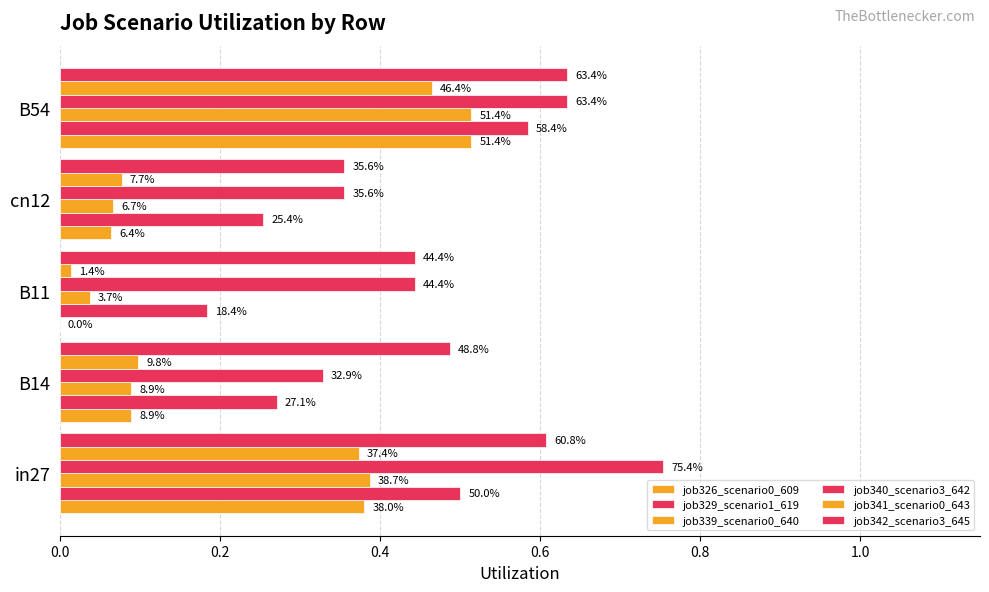

How many bars are there in total?

30